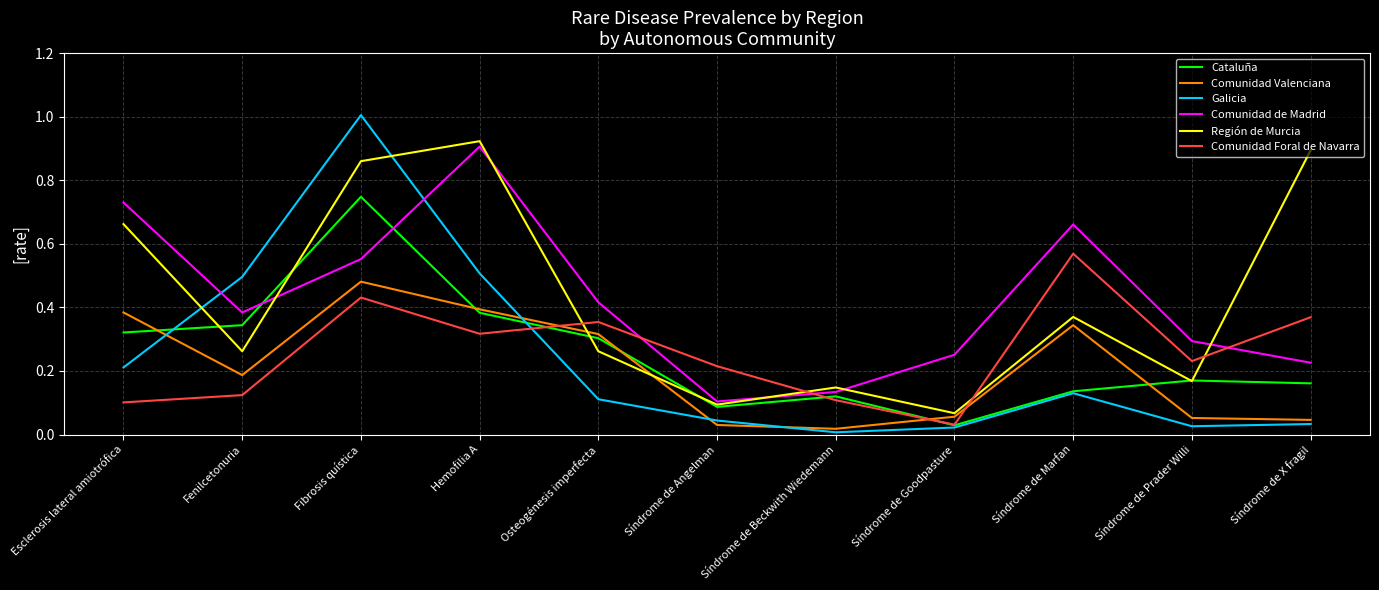

Is it true that Galicia equals 0.0 at Síndrome de Goodpasture?

True